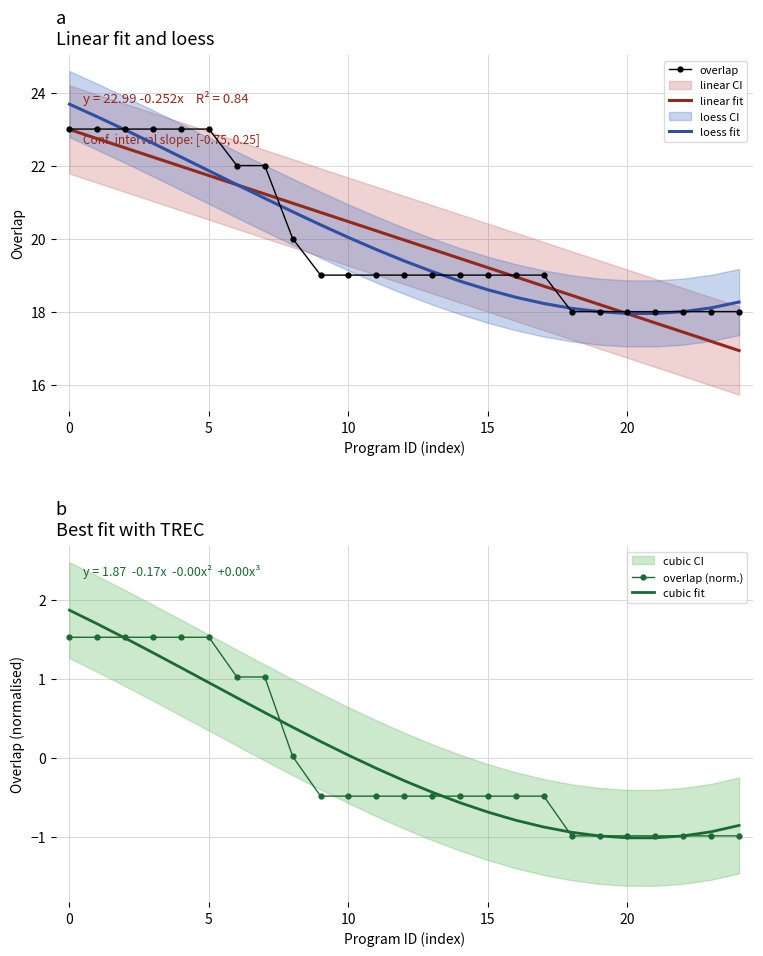

At which label is linear fit closest to 19?

16